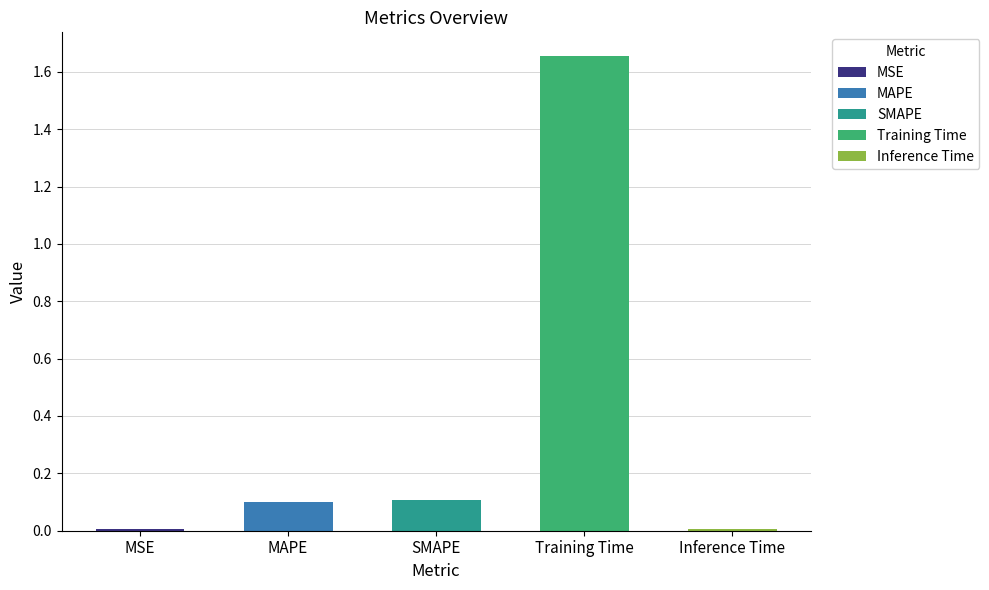

What is the greatest value displayed?

1.7